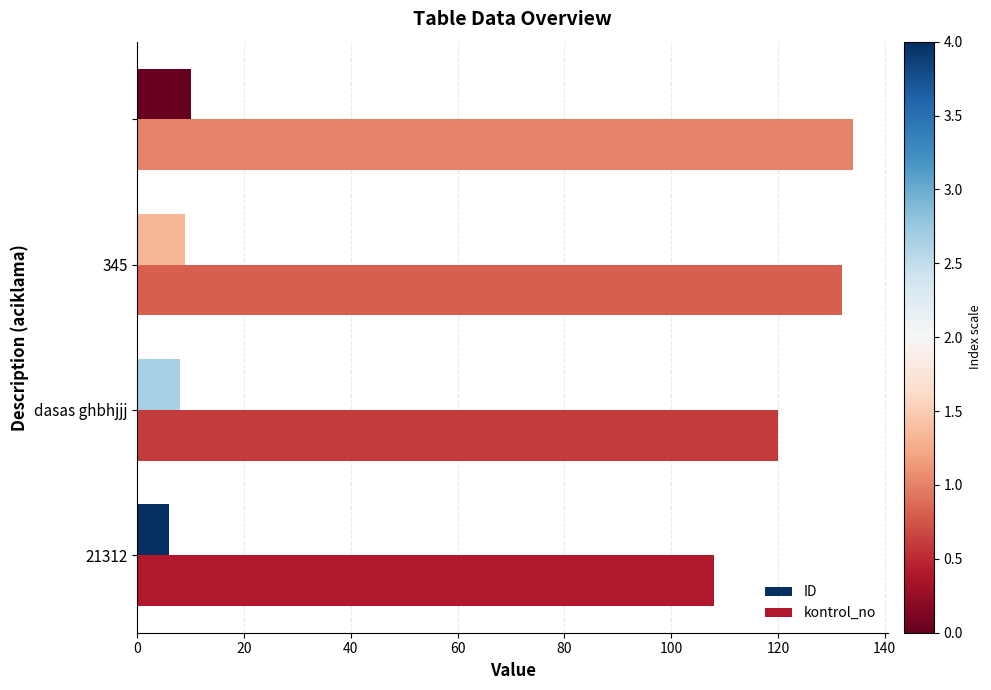

What is the smallest value displayed?

6